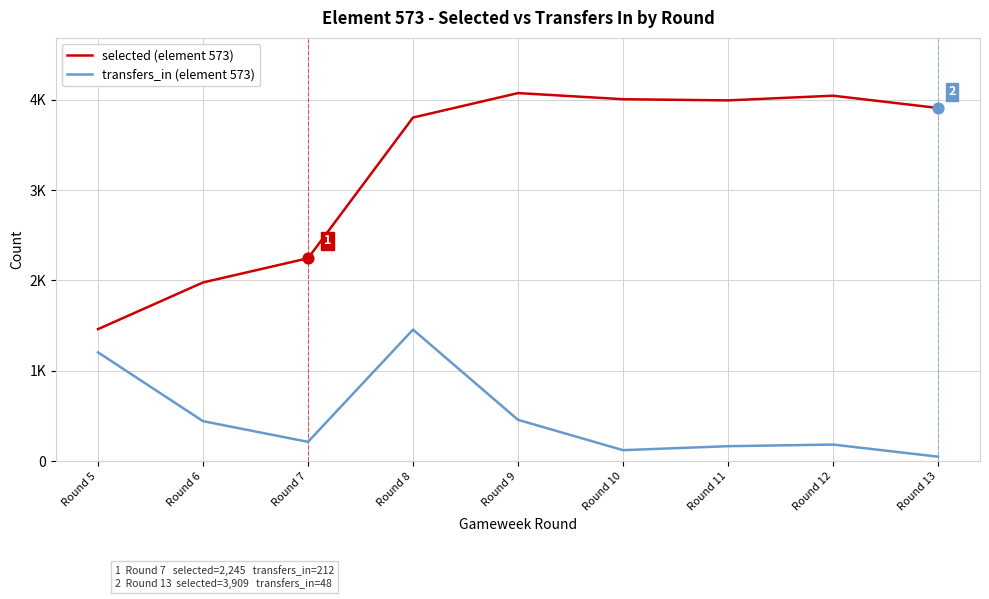

What are all the series names shown in the legend?

selected (element 573), transfers_in (element 573)